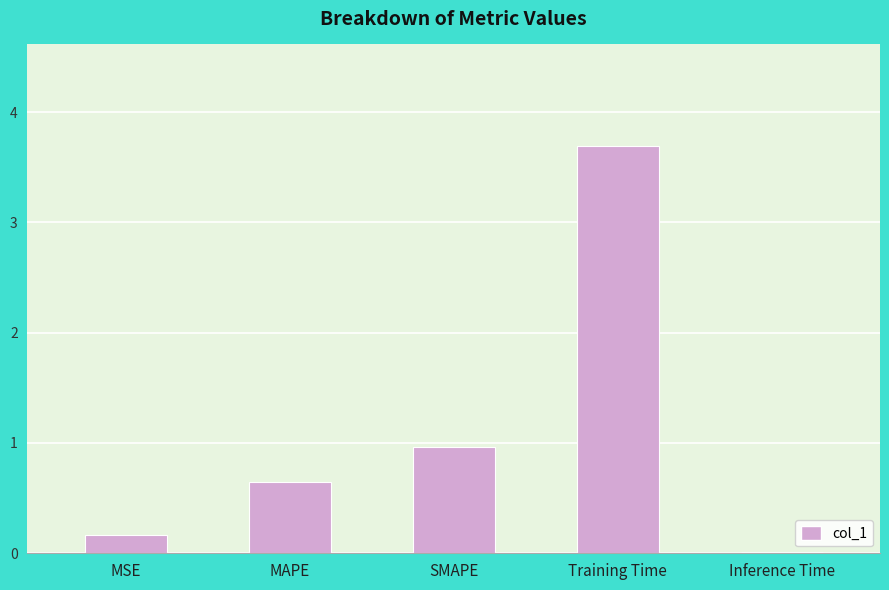

True or false: the data shows 0.3 at MAPE.

False